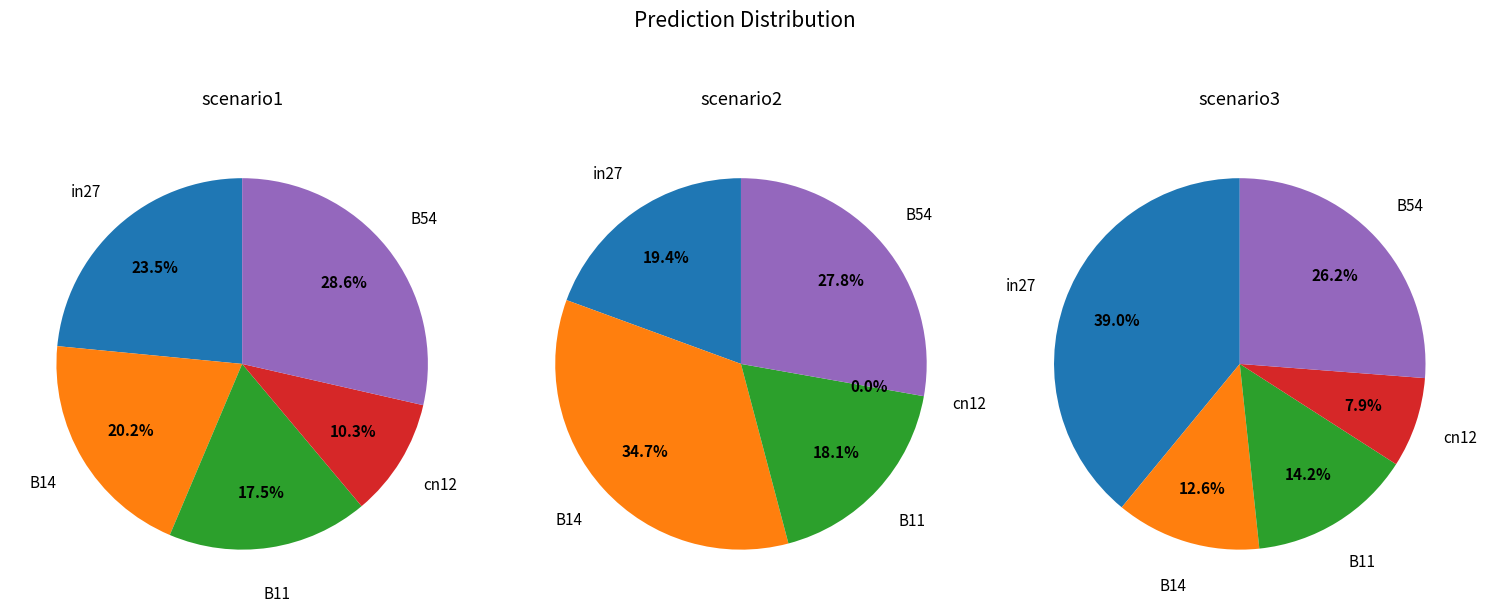

To the nearest percent, what is the combined percentage of cn12 and B54?

39%